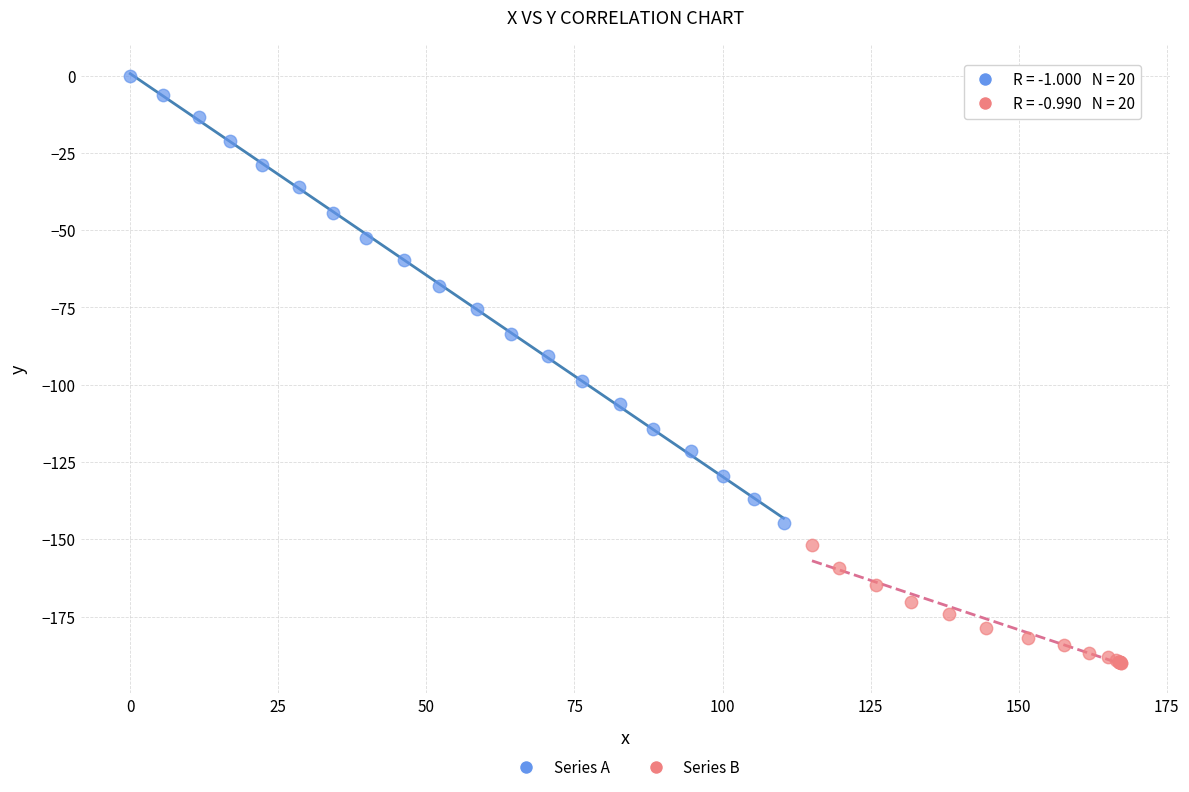

Which series reaches the minimum Y coordinate?

Series B